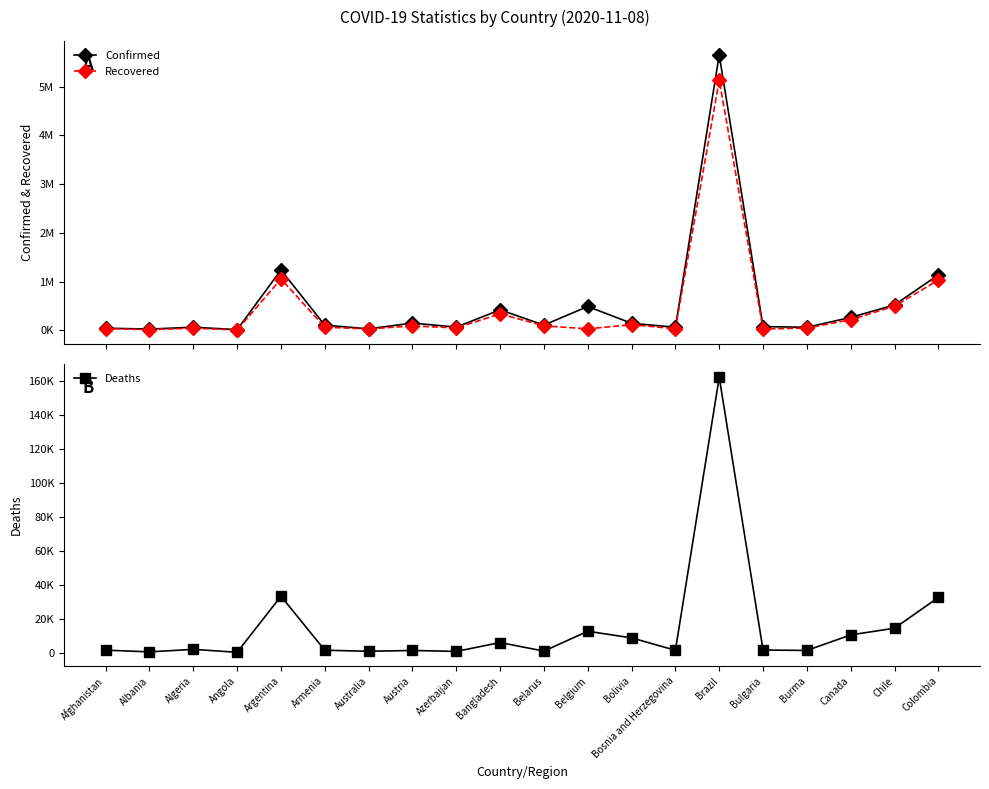

What is the label of the 10th point from the right?

Belarus